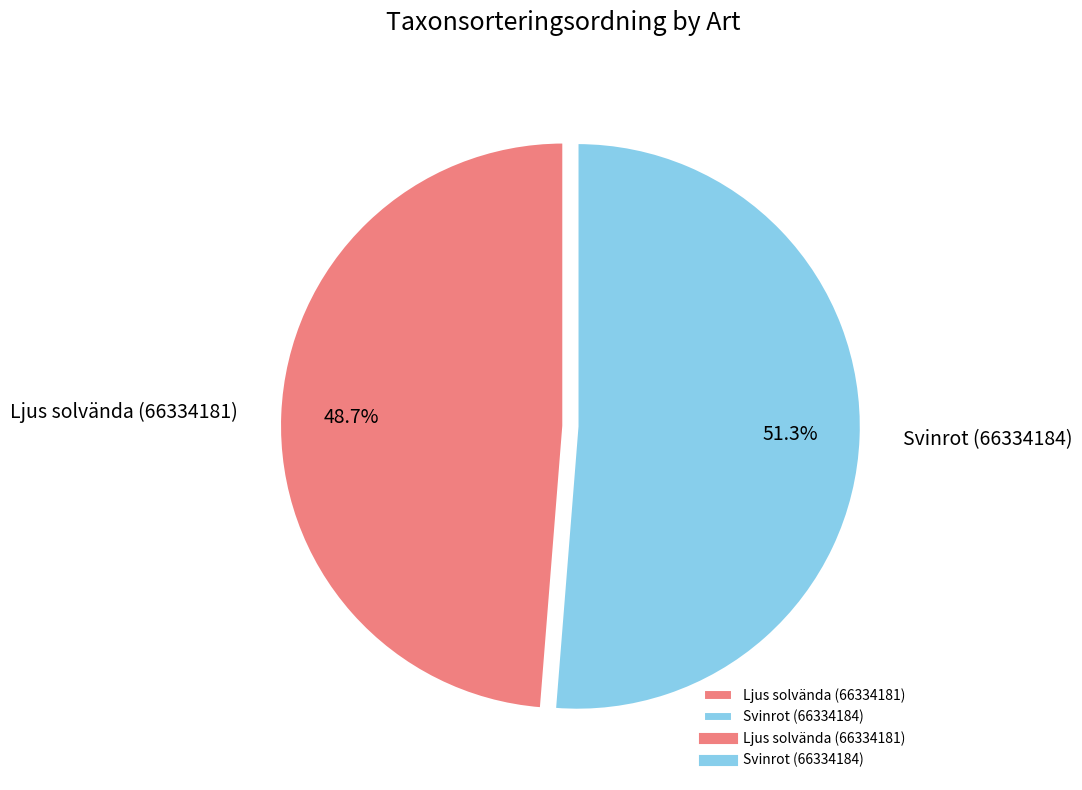

Does Ljus solvända (66334181) account for over 50% of the chart?

No